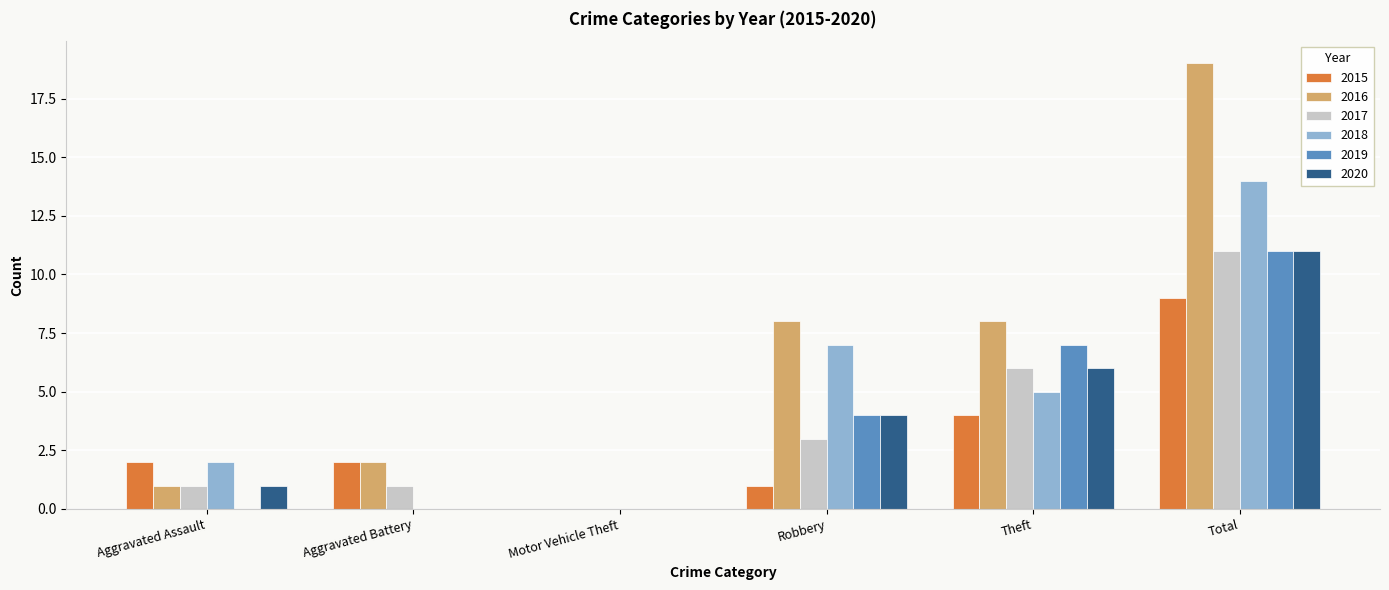

Reading left to right, extract all data points from this chart.

2015: Aggravated Assault=2	Aggravated Battery=2	Motor Vehicle Theft=0	Robbery=1	Theft=4	Total=9
2016: Aggravated Assault=1	Aggravated Battery=2	Motor Vehicle Theft=0	Robbery=8	Theft=8	Total=19
2017: Aggravated Assault=1	Aggravated Battery=1	Motor Vehicle Theft=0	Robbery=3	Theft=6	Total=11
2018: Aggravated Assault=2	Aggravated Battery=0	Motor Vehicle Theft=0	Robbery=7	Theft=5	Total=14
2019: Aggravated Assault=0	Aggravated Battery=0	Motor Vehicle Theft=0	Robbery=4	Theft=7	Total=11
2020: Aggravated Assault=1	Aggravated Battery=0	Motor Vehicle Theft=0	Robbery=4	Theft=6	Total=11